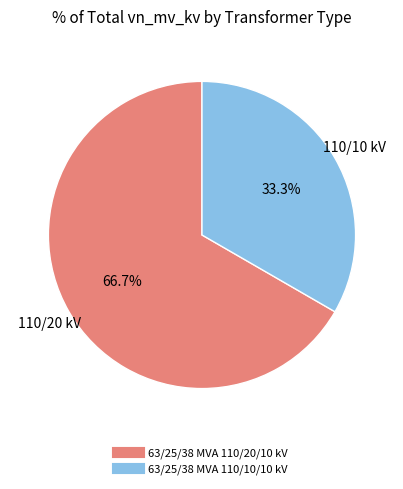

Count the number of slices in the pie.

2